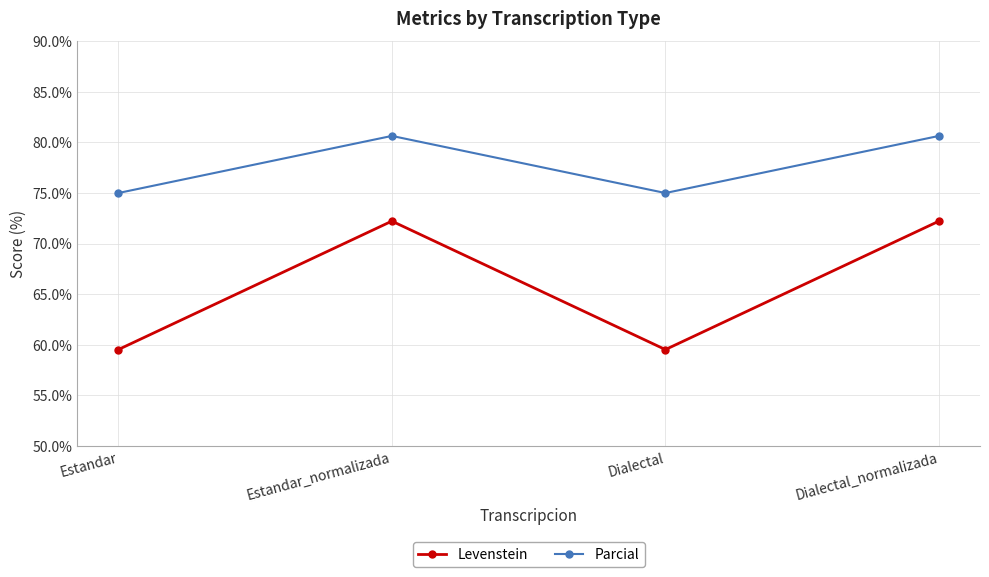

What position from the right is Estandar?

4